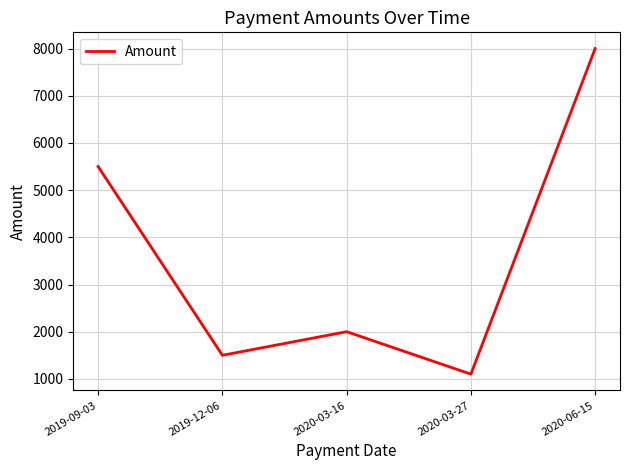

What is the difference between the maximum and minimum values?

6900